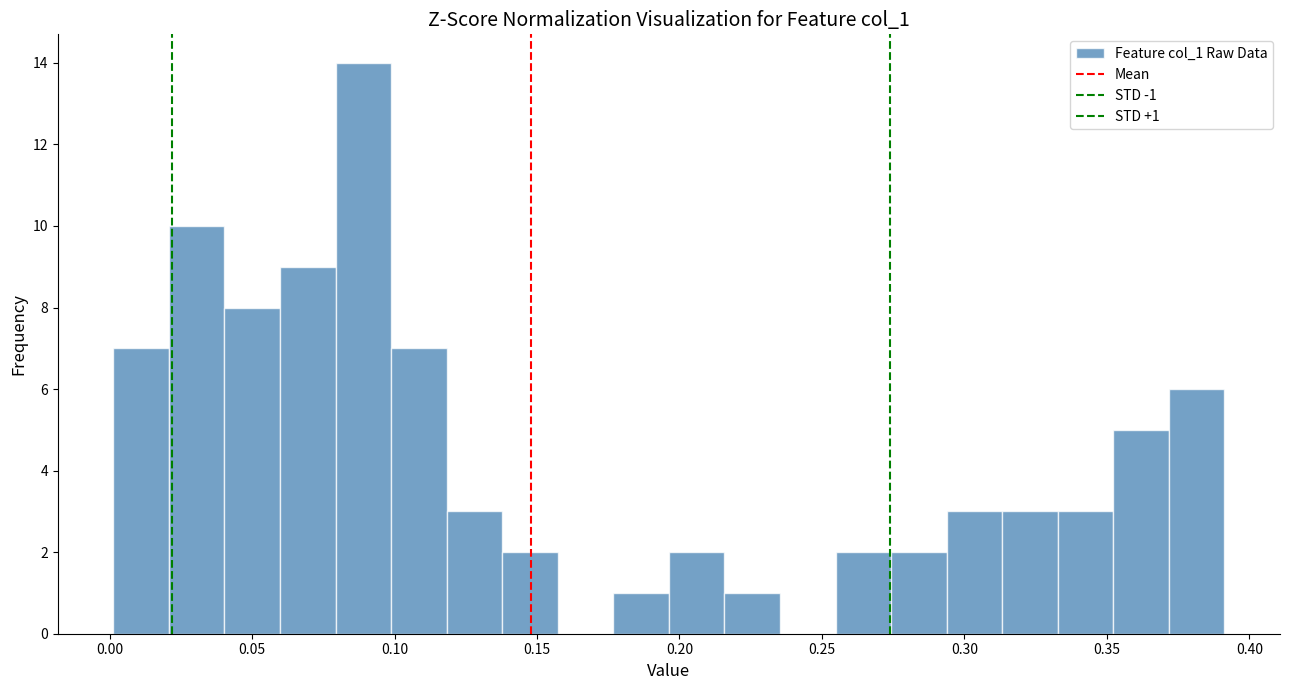

Around what value on the x-axis is the tallest bar? Give the approximate position of its centre, as read against the axis.

0.090